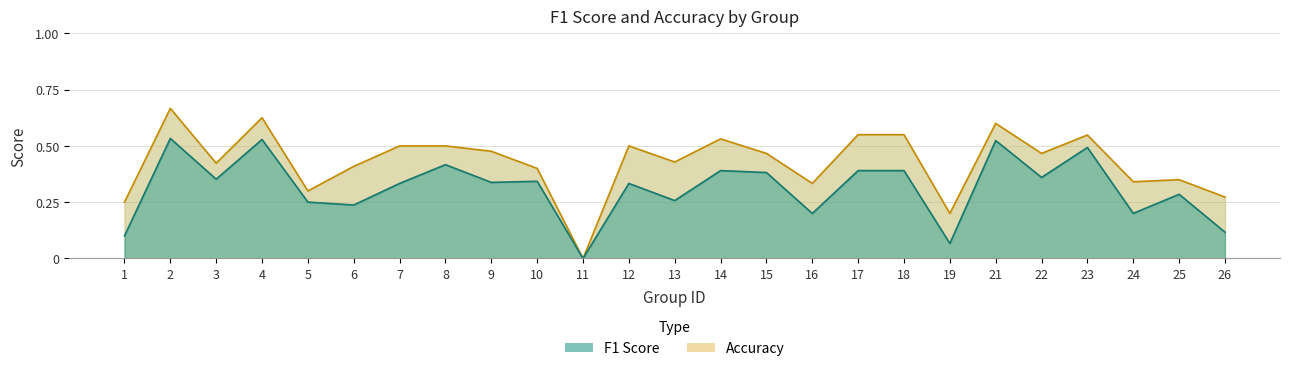

The value of accuracy at 7 is 0.8. True or false?

False